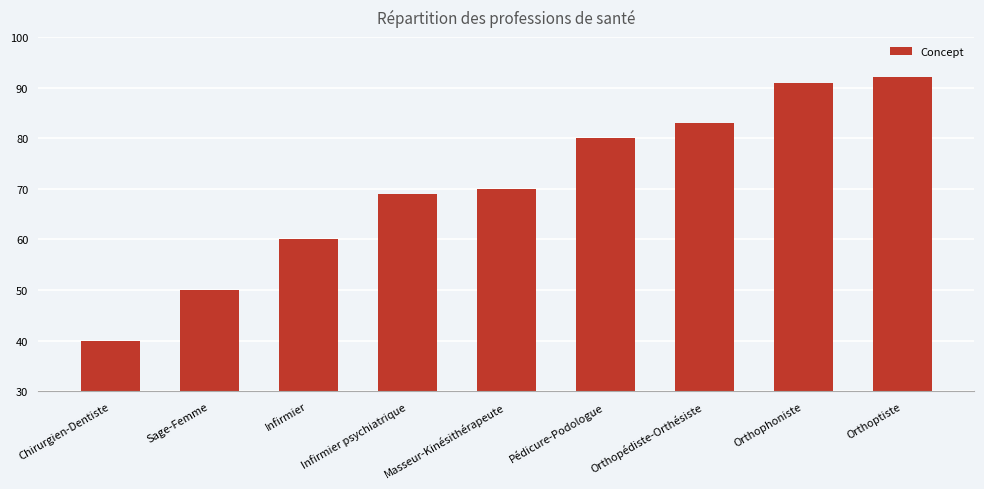

What is the value of the 4th bar from the left?

69